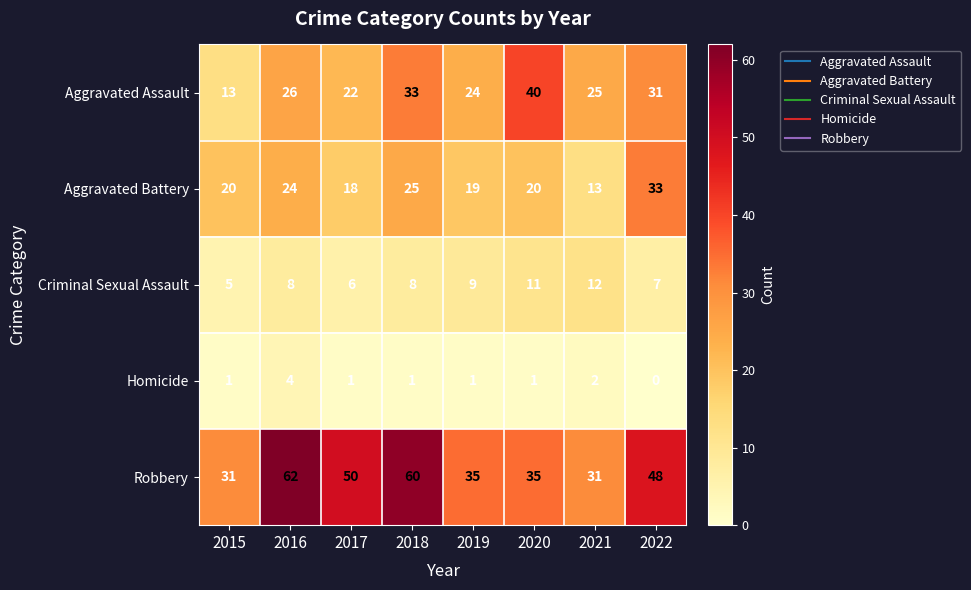

At 2018, list the series in order from smallest to largest.

Homicide, Criminal Sexual Assault, Aggravated Battery, Aggravated Assault, Robbery